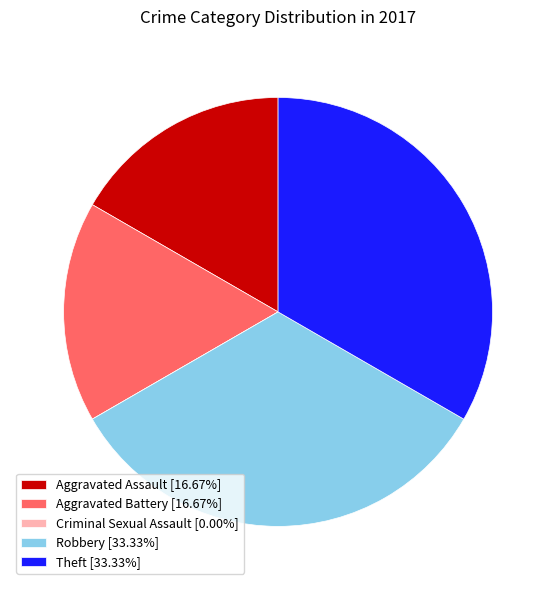

Is there a majority slice in this chart?

No